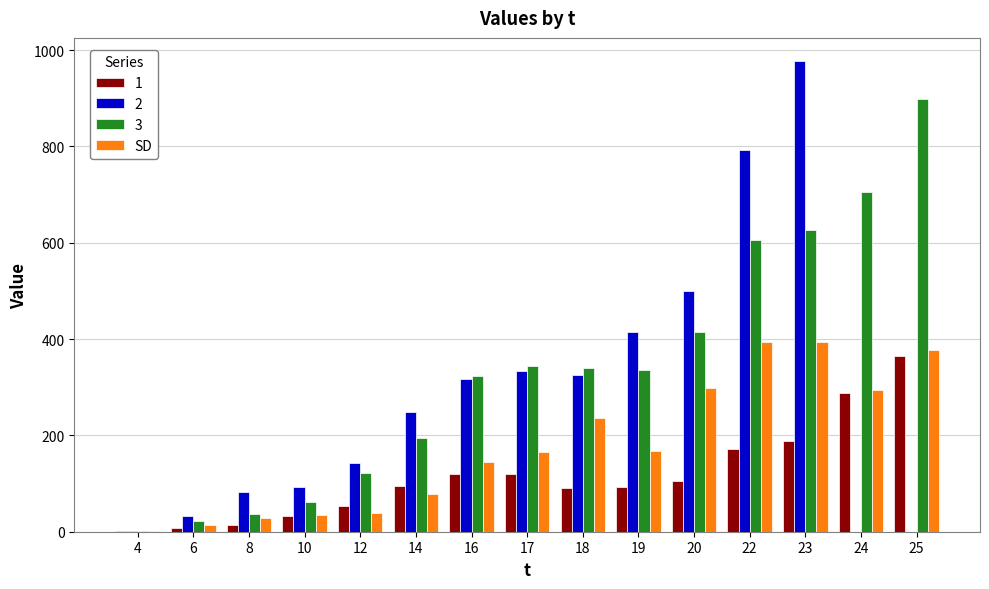

True or false: 3 has a value of 605.0 at 22.

True